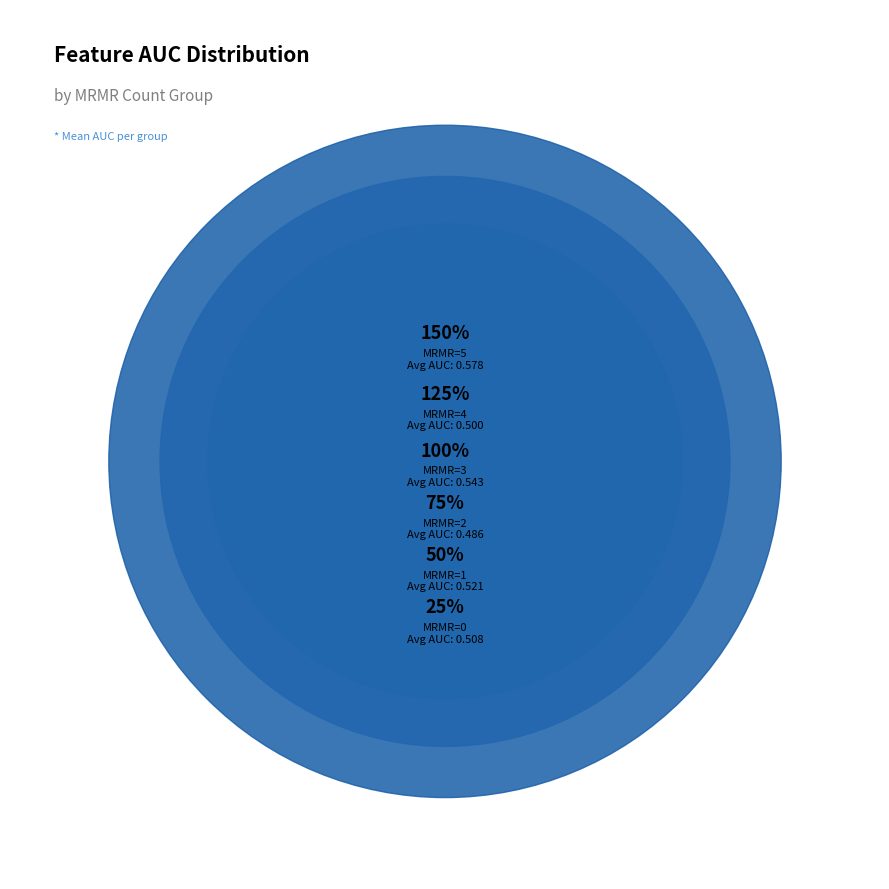

Is it true that MRMR_Count = 4 is 6% of the pie?

False